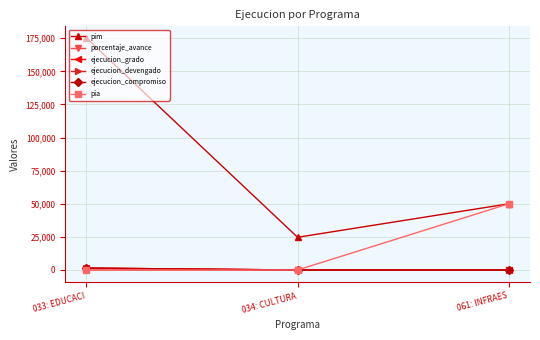

Does the chart have visible grid lines?

Yes